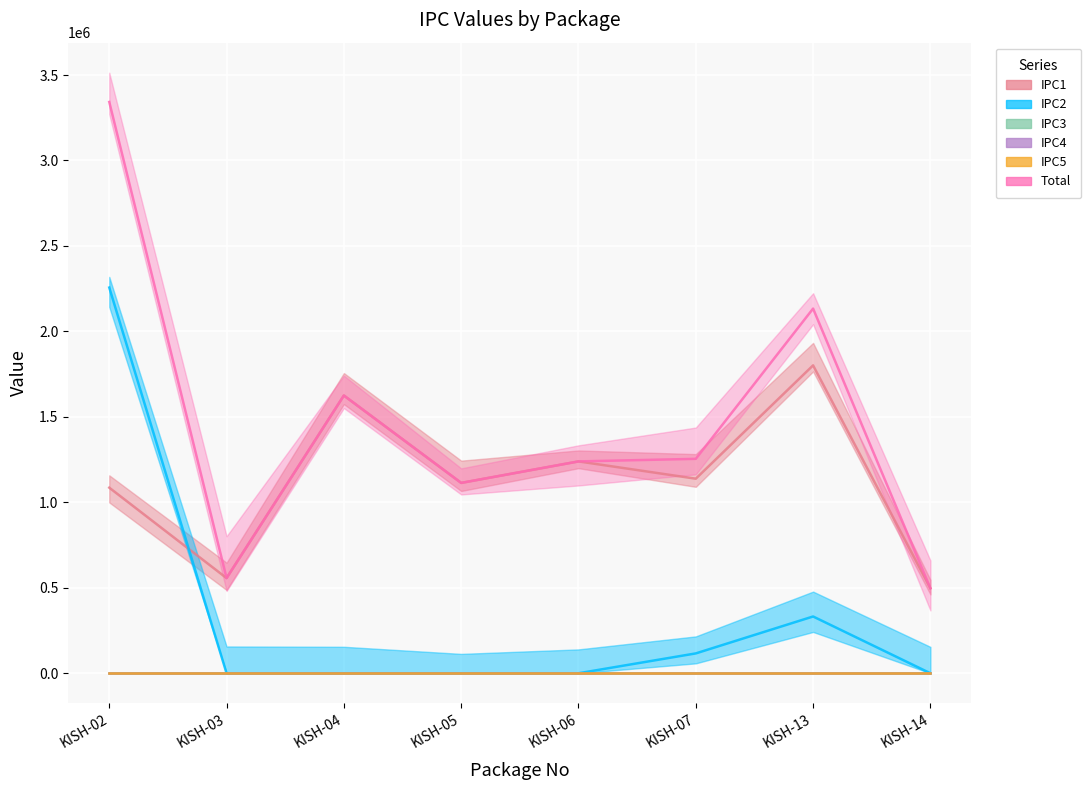

Reading left to right, list all the values displayed in this chart.

IPC1: KISH-02=1085823.0	KISH-03=556858.1	KISH-04=1624908.6	KISH-05=1113665.0	KISH-06=1239401.0	KISH-07=1138308.0	KISH-13=1801319.9	KISH-14=497358.0
IPC2: KISH-02=2256473.4	KISH-03=0.0	KISH-04=0.0	KISH-05=0.0	KISH-06=0.0	KISH-07=116154.0	KISH-13=332188.8	KISH-14=0.0
Total: KISH-02=3342296.4	KISH-03=556858.1	KISH-04=1624908.6	KISH-05=1113665.0	KISH-06=1239401.0	KISH-07=1254462.0	KISH-13=2133508.7	KISH-14=497358.0